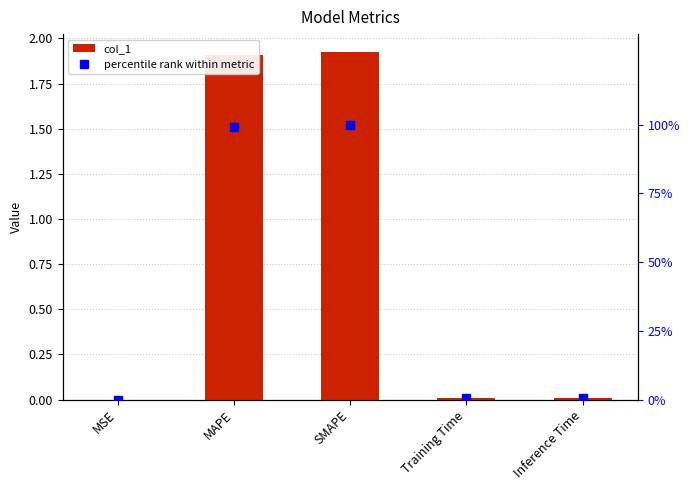

Reading right to left, what are all the values shown in this chart?

col_1: Inference Time=0.0	Training Time=0.0	SMAPE=1.9	MAPE=1.9	MSE=0.0
percentile rank within metric: Inference Time=0.6	Training Time=0.5	SMAPE=100.0	MAPE=99.0	MSE=0.0